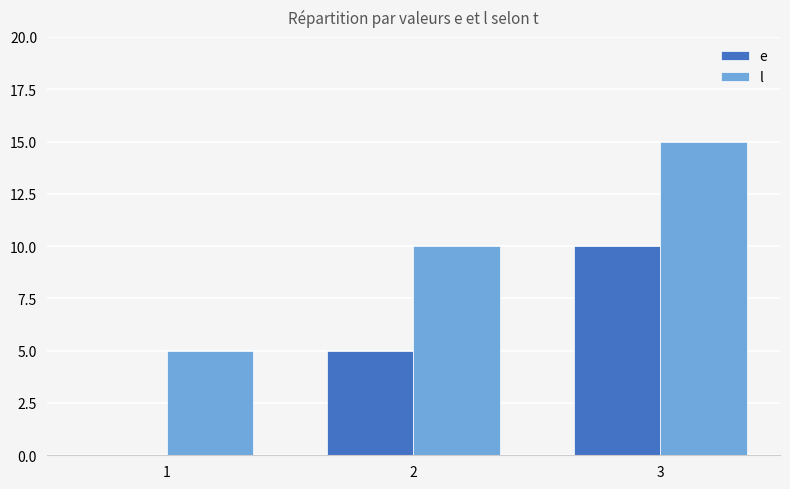

Which series has the largest total across all categories?

l